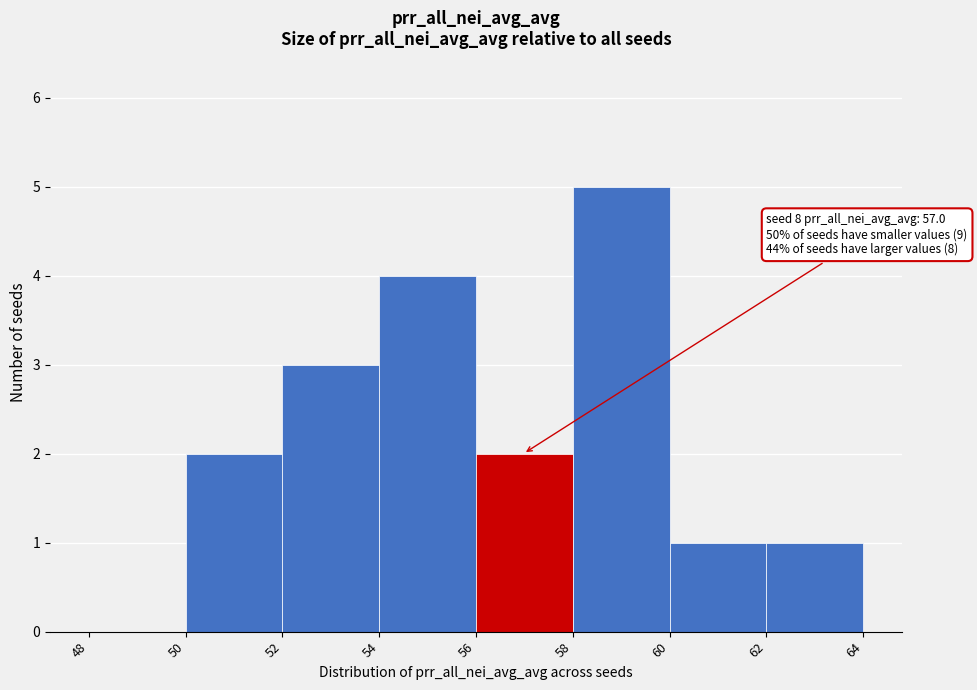

Which range on the x-axis has the tallest bar?

58 to 60